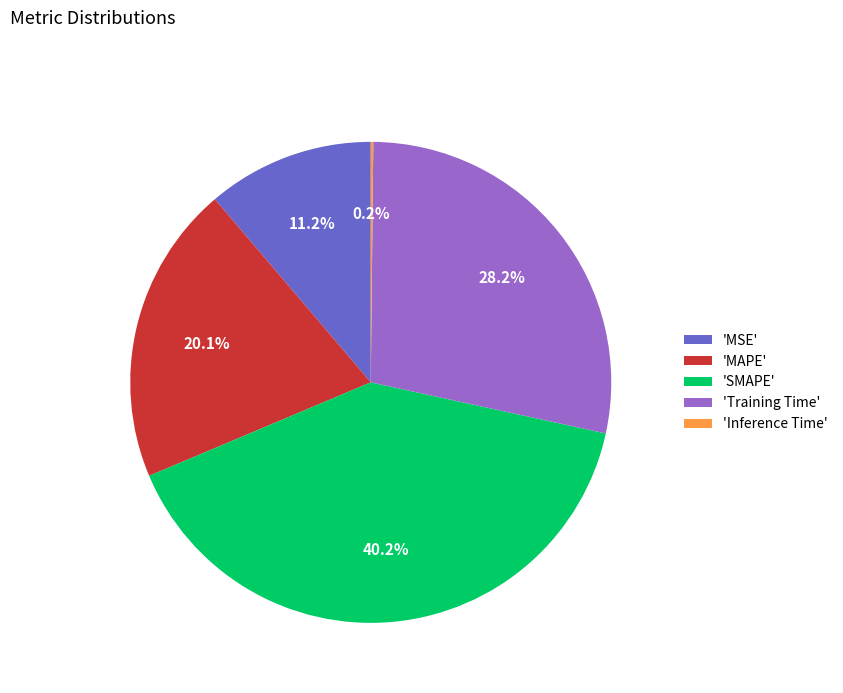

What is the ratio of the value at 'Training Time' to the value at 'SMAPE'?

0.7